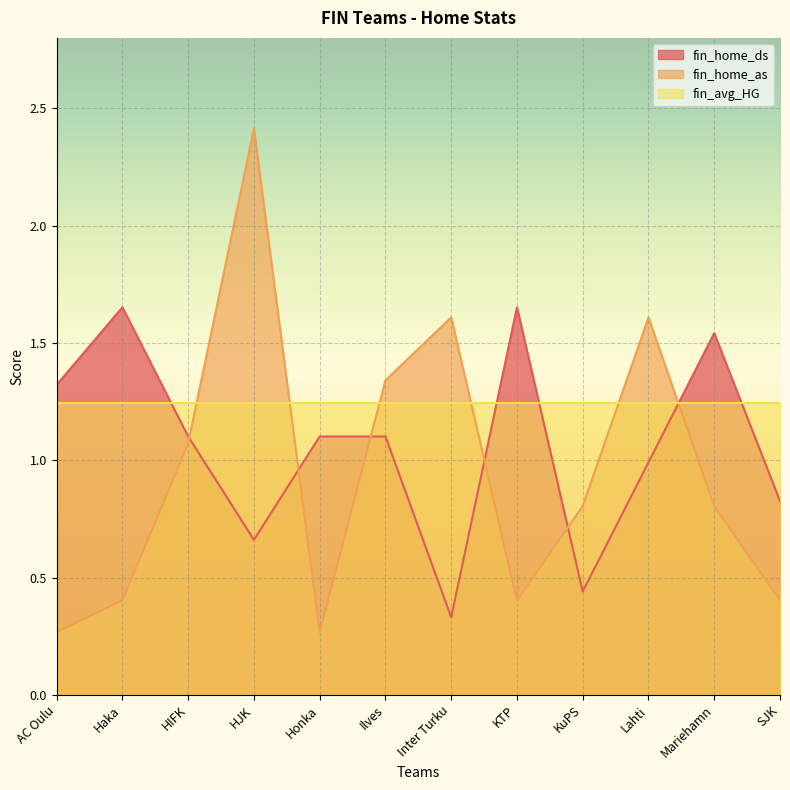

The value of fin_home_as at SJK is 0.4. True or false?

True